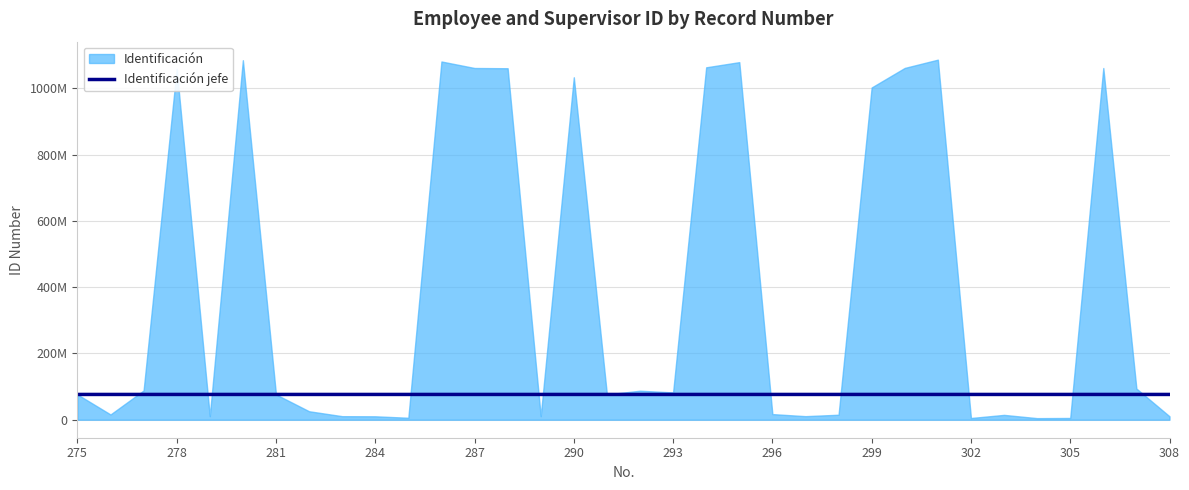

The value at 22 is 76308980. True or false?

True